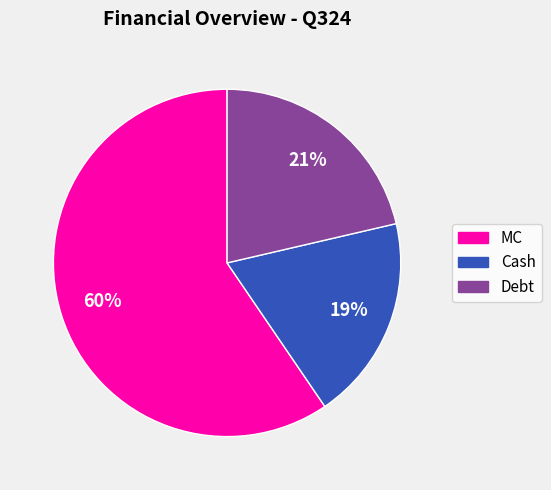

True or false: Debt accounts for 21% of the total.

True